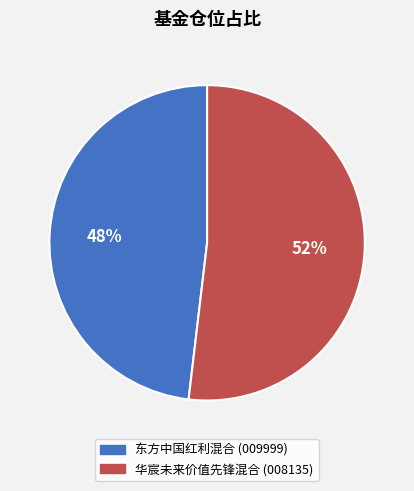

Which slice represents more than half of the pie?

华宸未来价值先锋混合